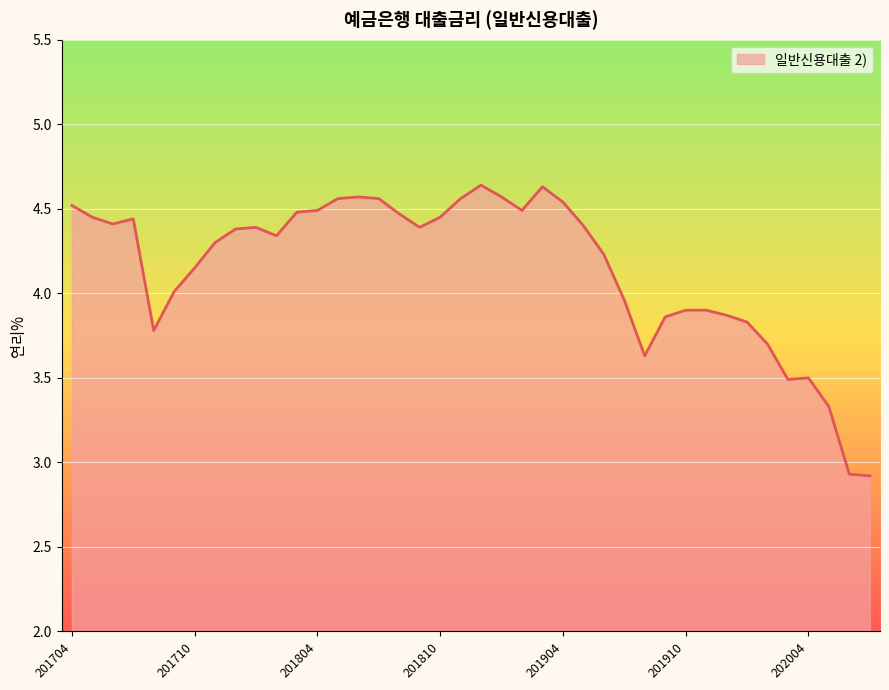

What is the minimum value shown in the chart?

2.9